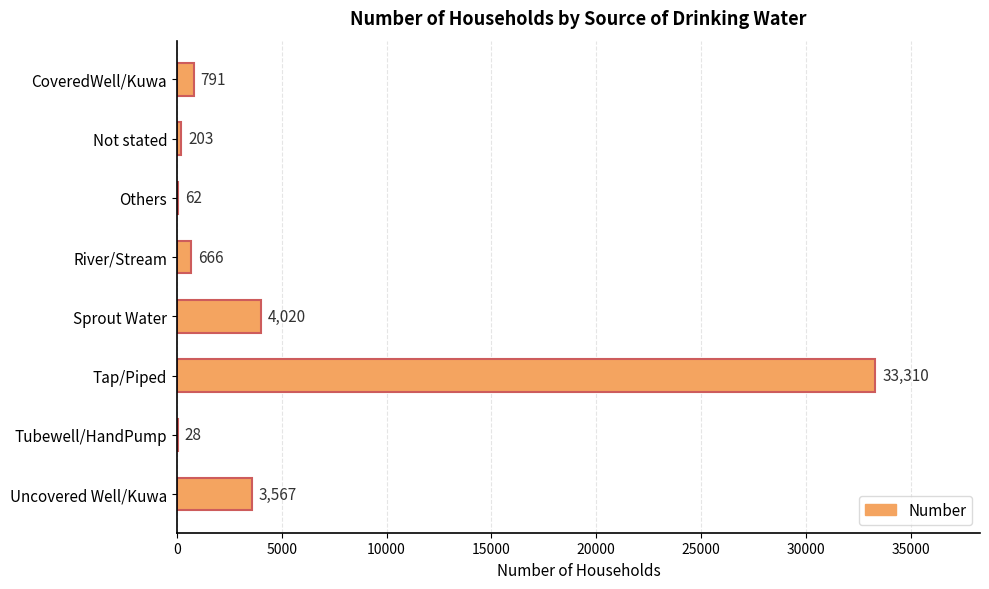

At which label is the value closest to 16669?

Sprout Water